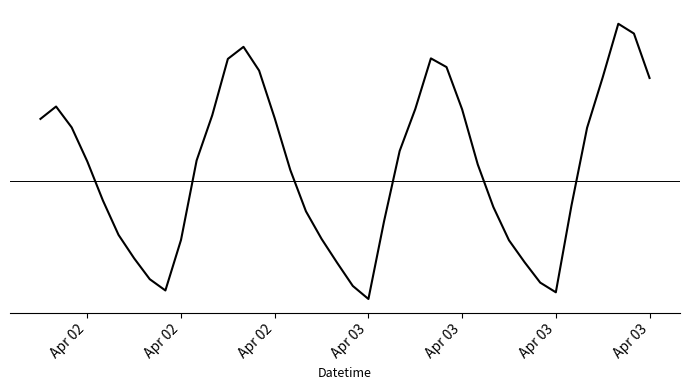

Does the chart have visible grid lines?

No